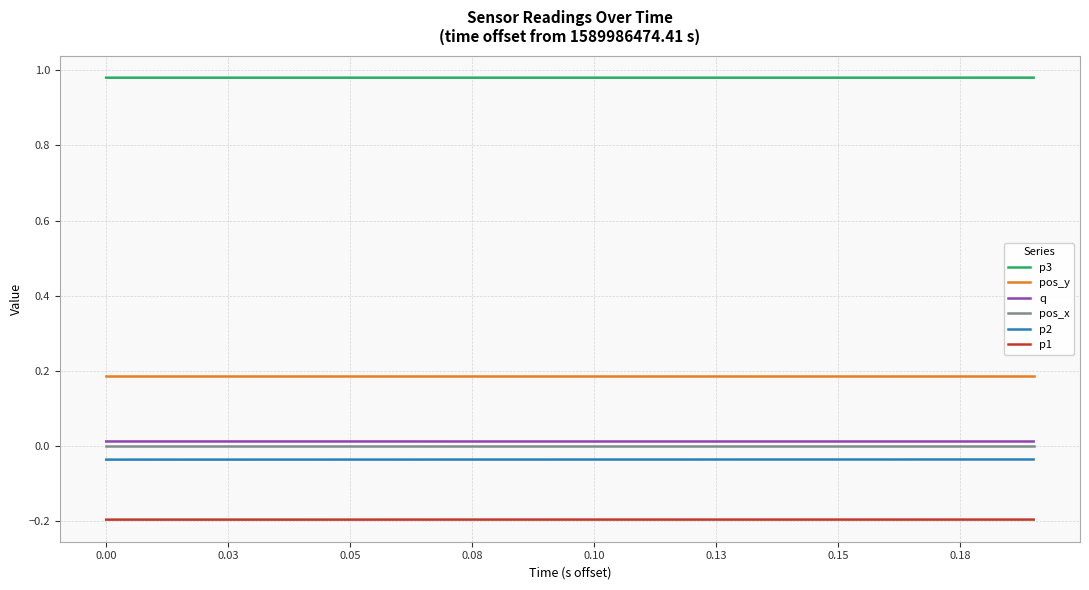

Which series has the largest total across all categories?

p3